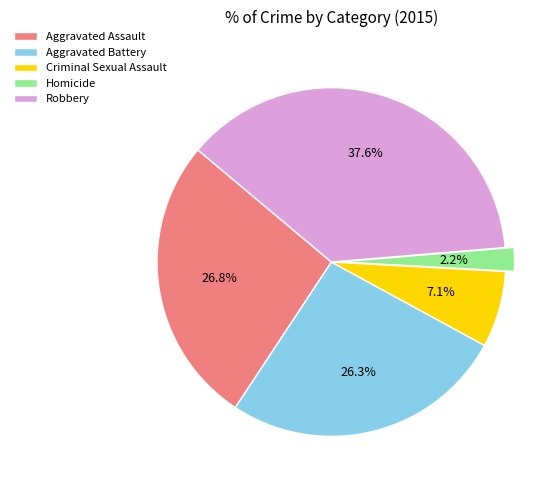

To the nearest percent, what portion does Criminal Sexual Assault represent?

7%